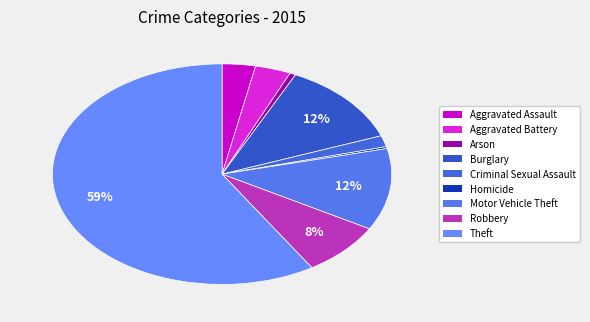

Is Aggravated Battery the majority of the pie?

No